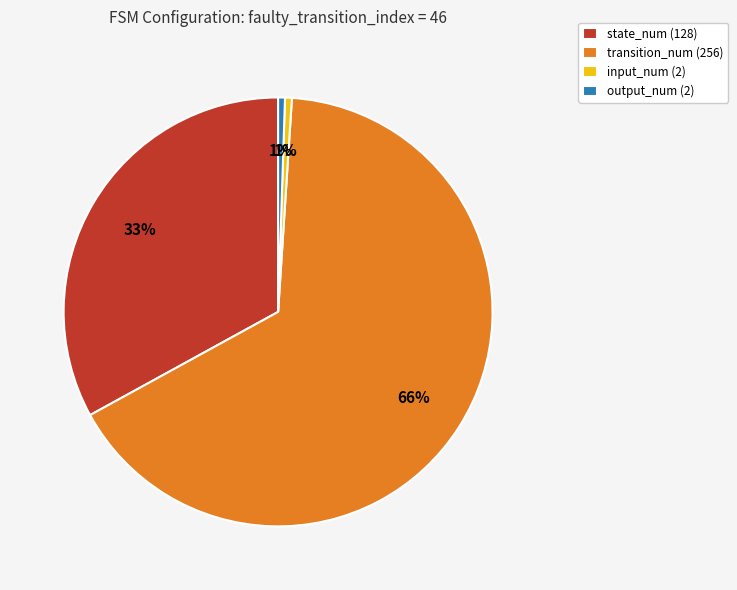

Which slice represents more than half of the pie?

transition_num (256)